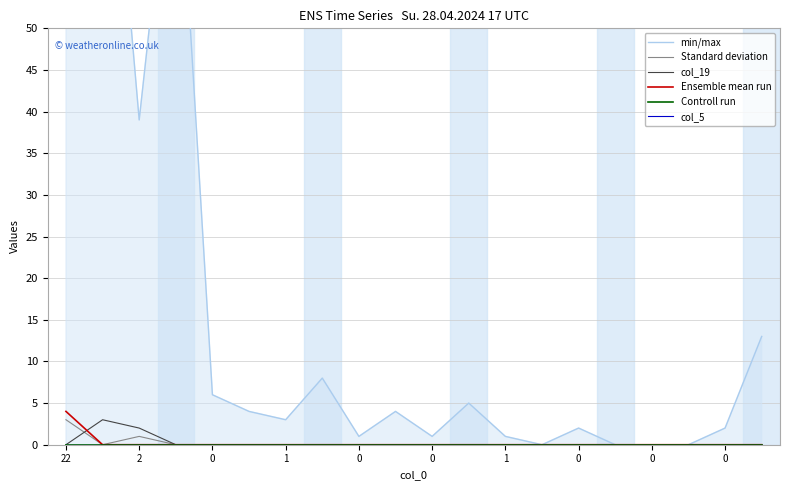

Count the number of data series in this chart.

6